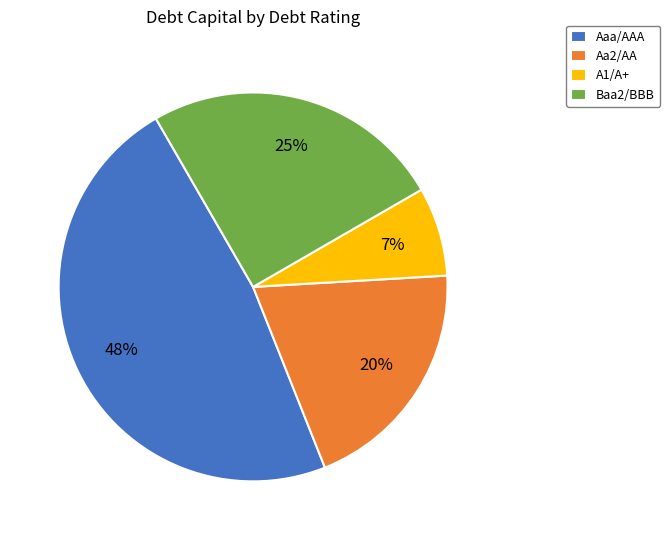

Is Baa2/BBB the majority of the pie?

No